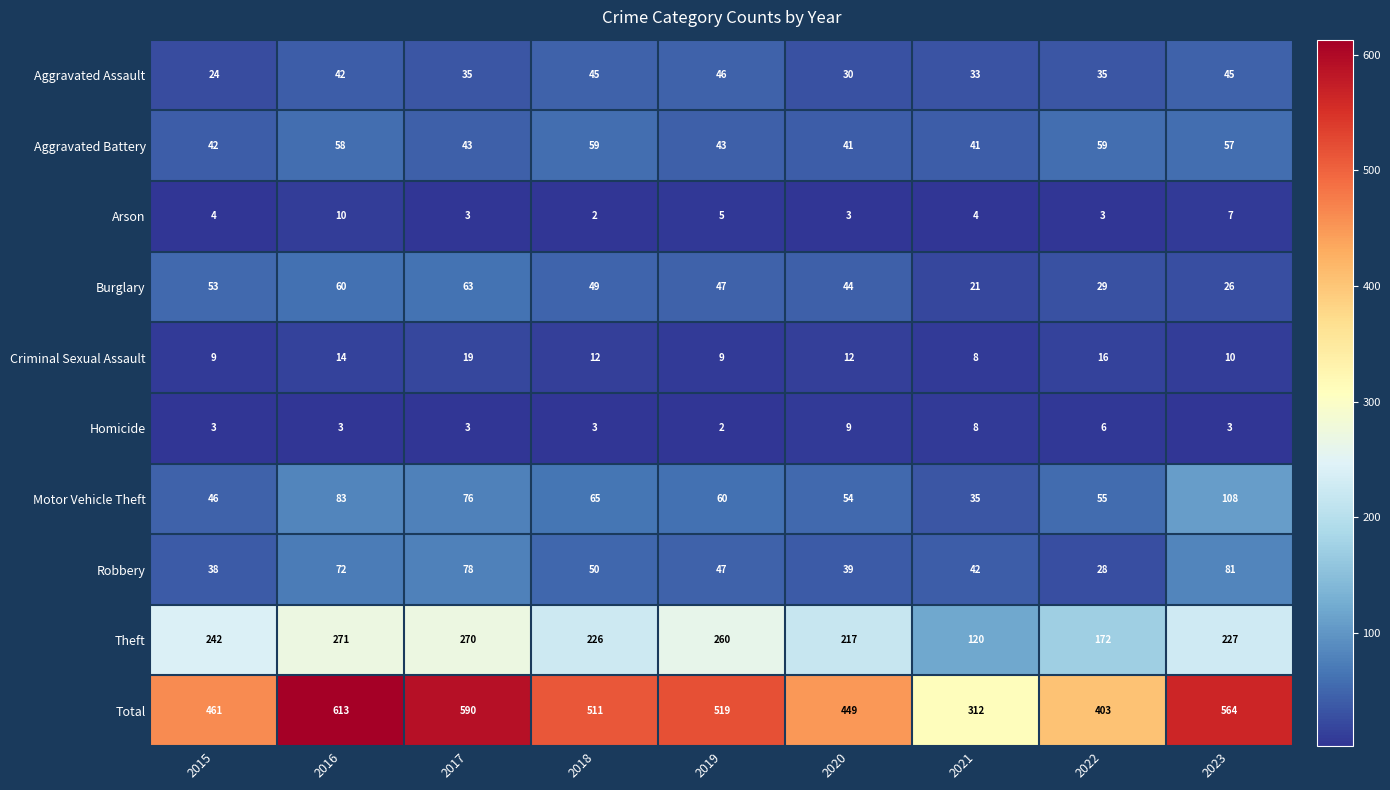

Rank the series at 2023 from highest to lowest value.

Total, Theft, Motor Vehicle Theft, Robbery, Aggravated Battery, Aggravated Assault, Burglary, Criminal Sexual Assault, Arson, Homicide